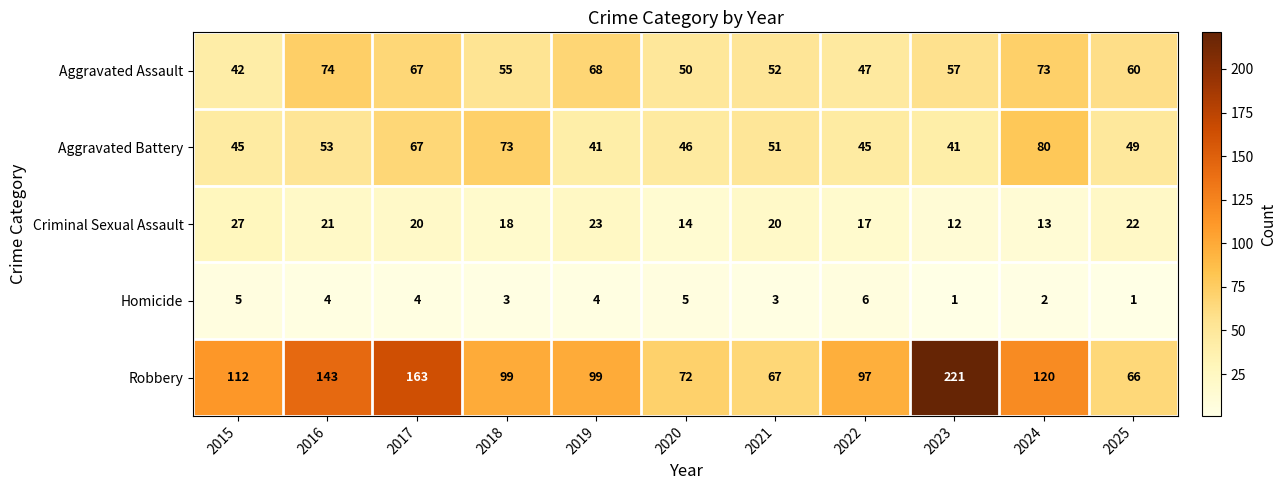

What is the difference between the maximum and second lowest values in the Aggravated Assault series?

27